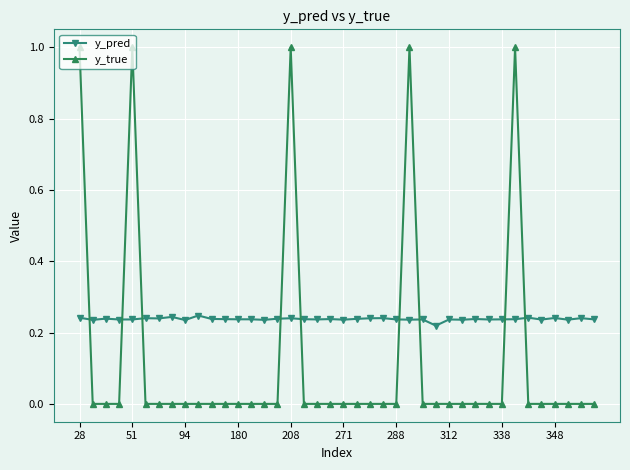

True or false: y_pred and y_true cross at least once.

True